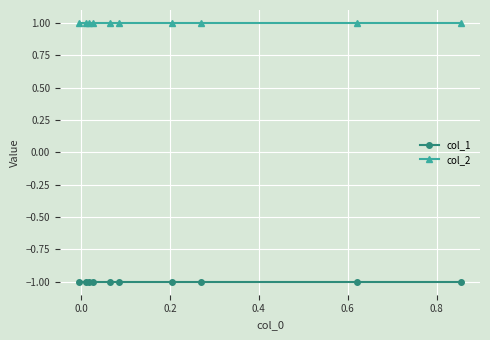

Reading left to right, list all the values displayed in this chart.

col_1: -1	-1	-1	-1	-1	-1	-1	-1	-1	-1
col_2: 1	1	1	1	1	1	1	1	1	1